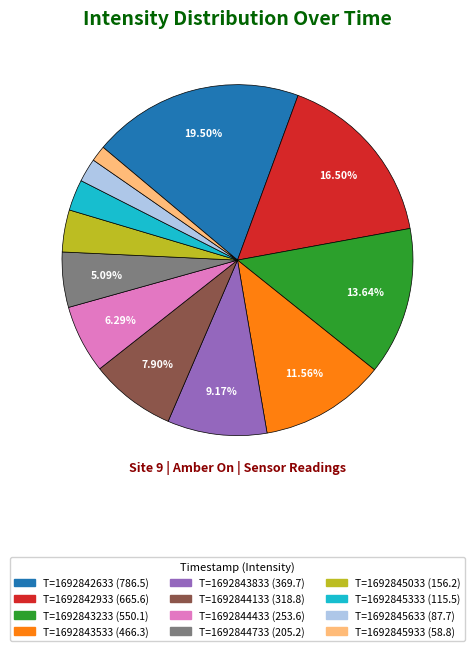

To the nearest percent, what is the average slice percentage?

8%